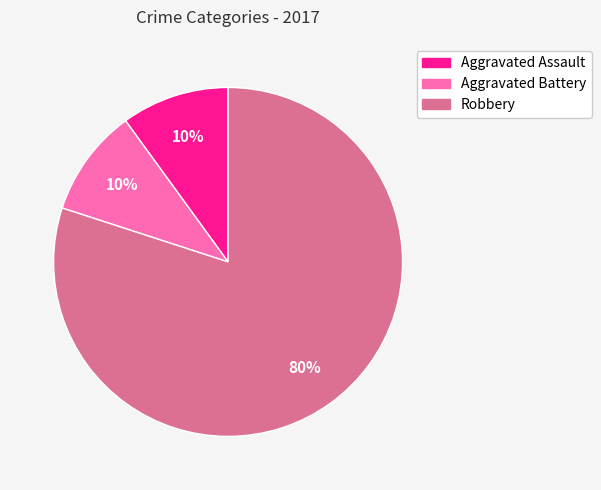

To the nearest percent, what percentage of the pie is Robbery?

80%